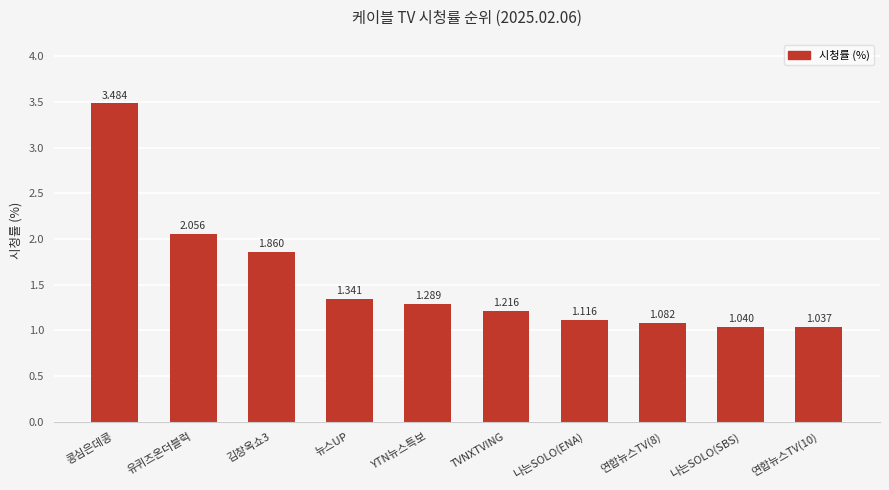

What is the label of the 1st bar from the left?

콩심은데콩